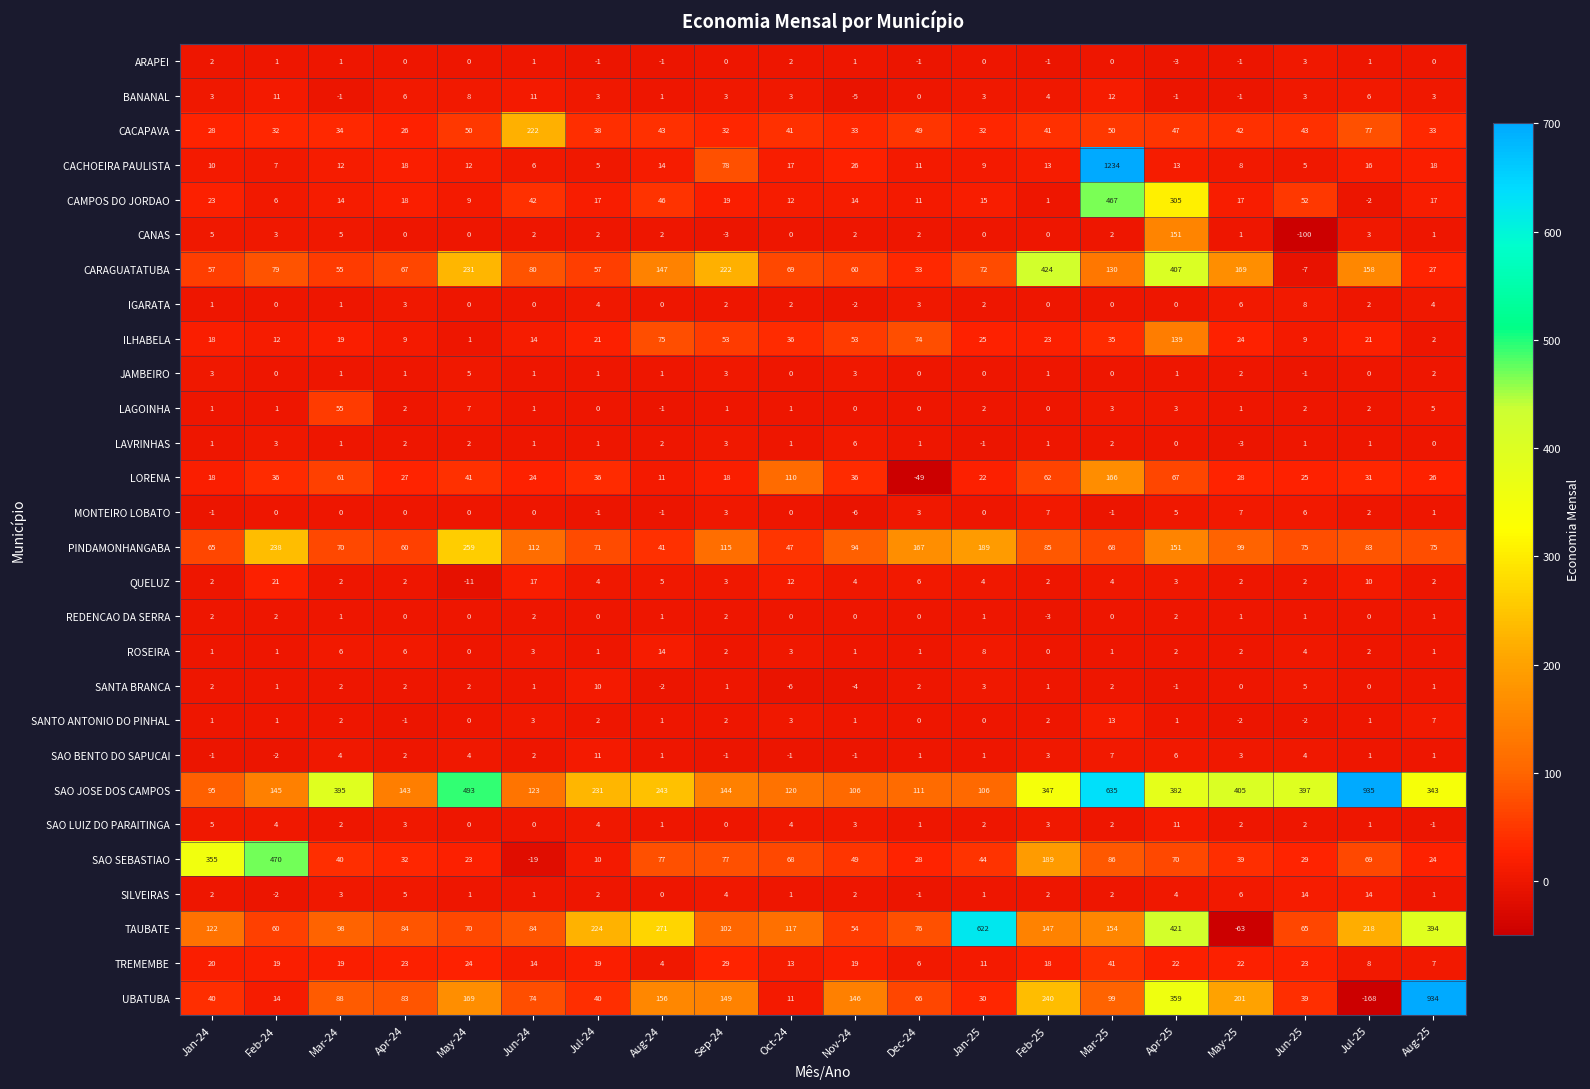

Between Dec-24 and Aug-25, which series saw the biggest shift?

UBATUBA